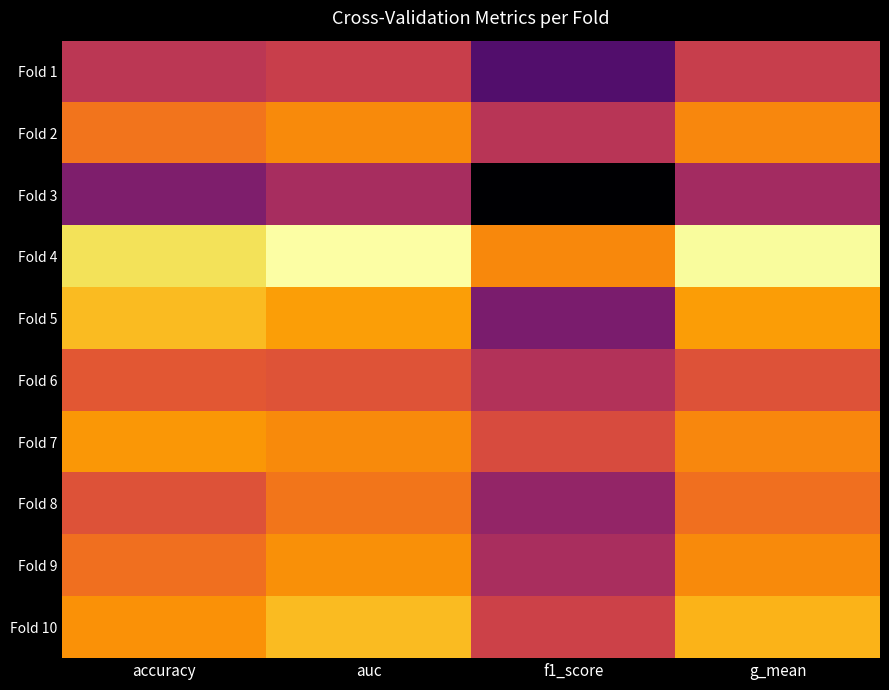

Which category has the highest value across all series?

auc